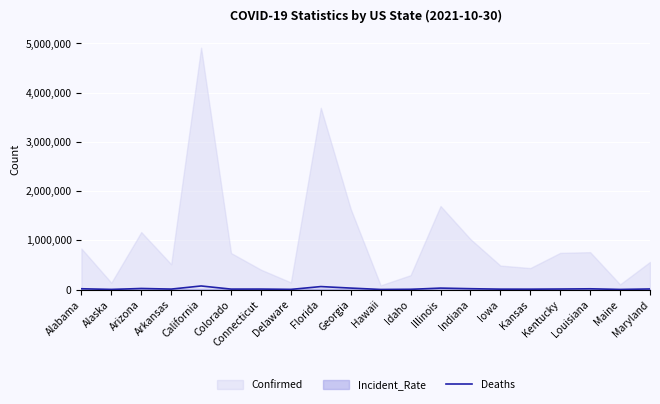

True or false: the data has more than 0 interior local peaks.

True